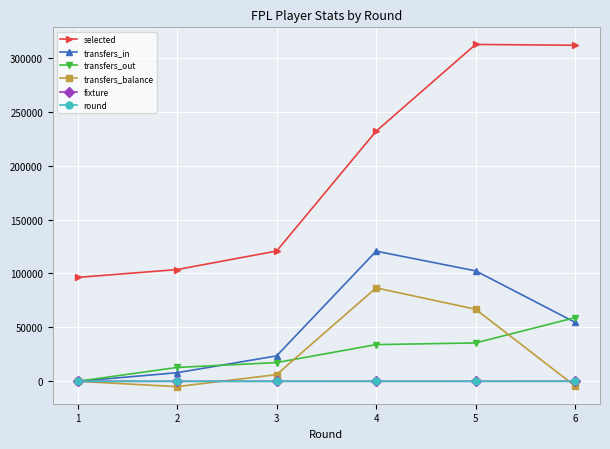

What is the maximum value shown in the chart?

312361